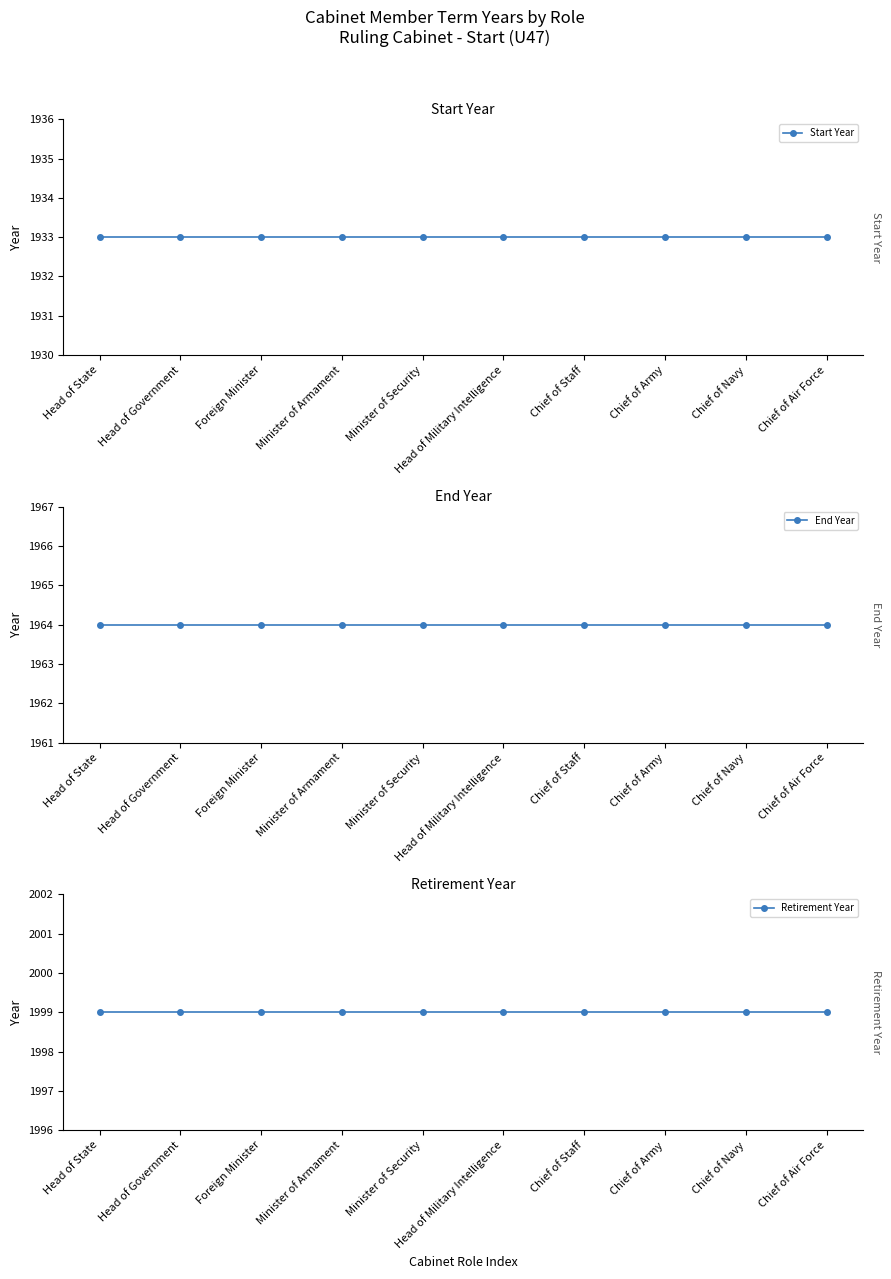

List the series in order of their peak value, highest first.

Retirement Year, End Year, Start Year